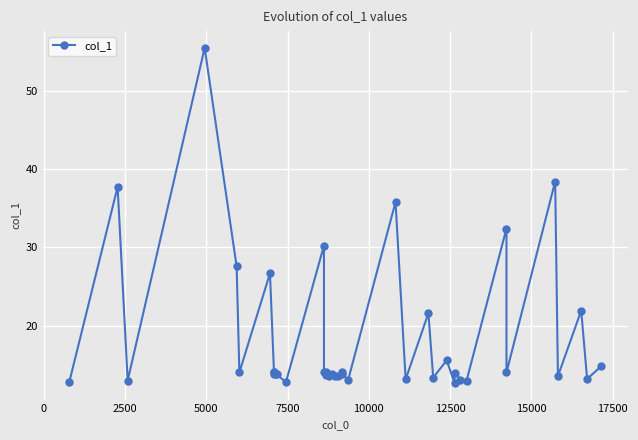

How many data points does each series have?

40